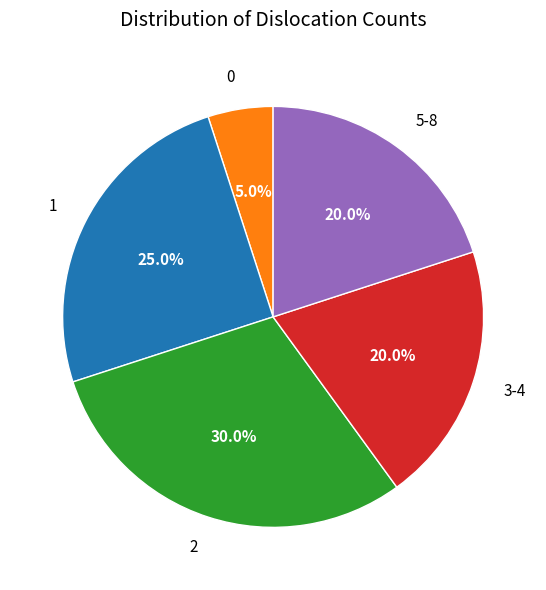

Approximately how many times larger is the value at 3-4 compared to 1?

0.8